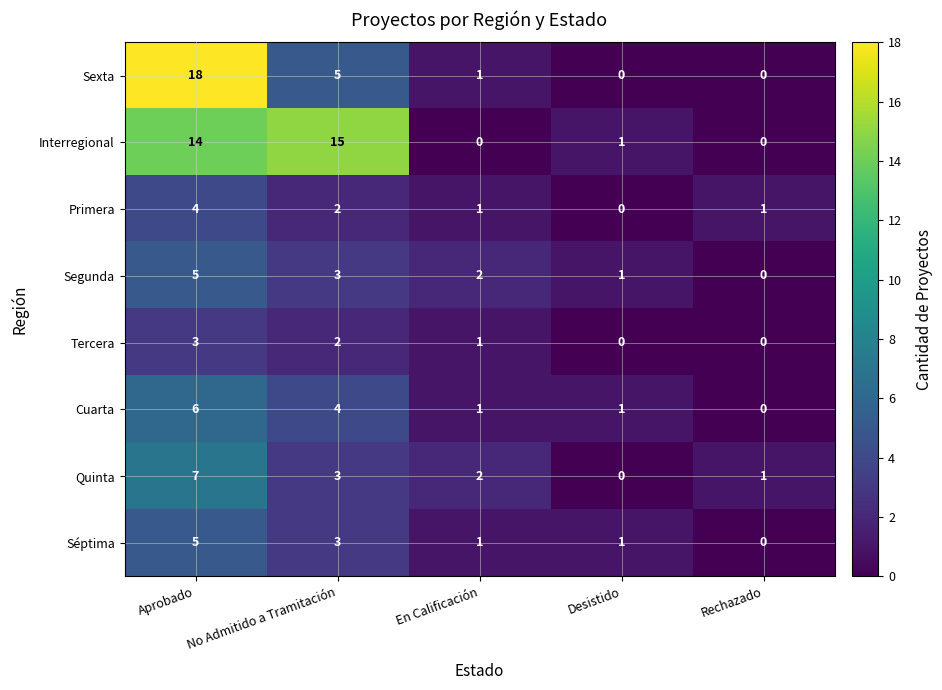

Which series has the largest total across all categories?

Interregional